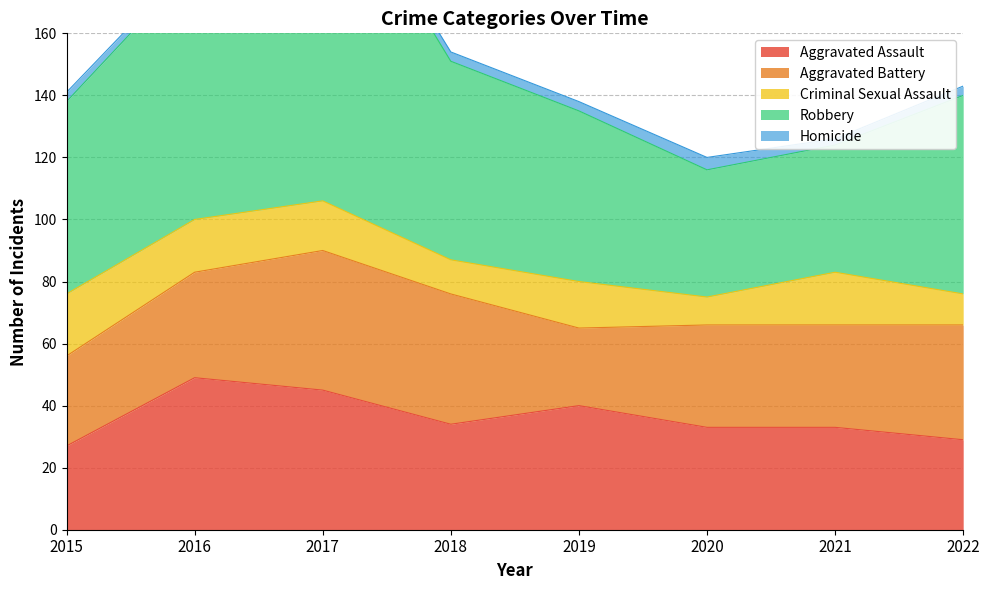

True or false: Criminal Sexual Assault and Homicide intersect in this chart.

False